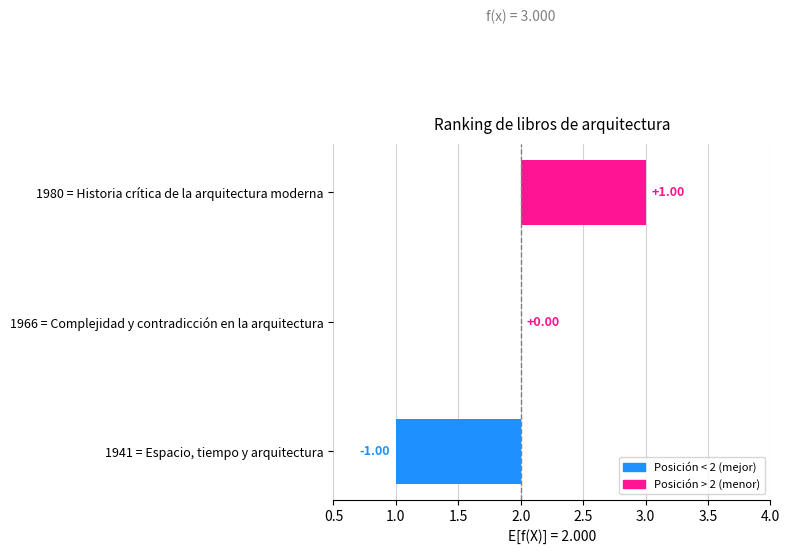

What is the change in value from 1941 = Espacio, tiempo y arquitectura to 1966 = Complejidad y contradicción en la arquitectura?

+1